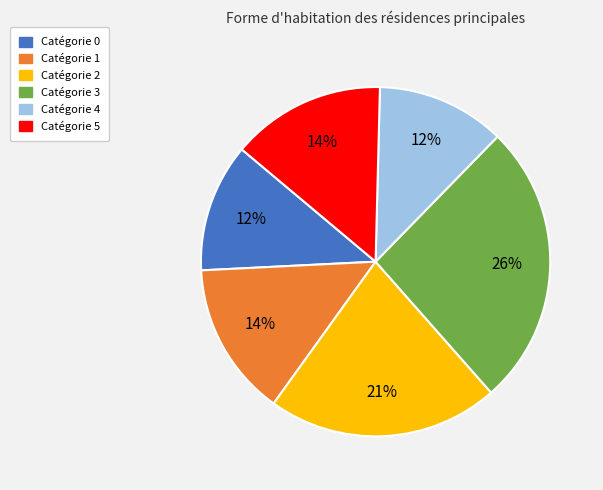

Does any single category account for the majority?

No